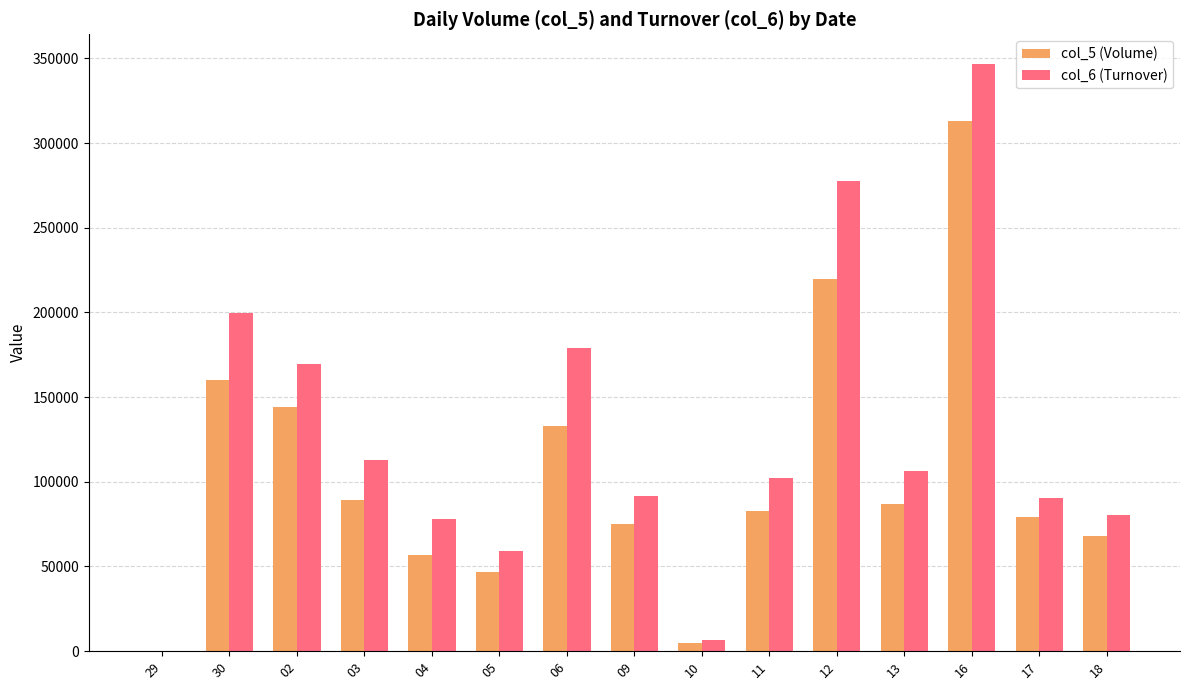

At which label does col_5 (Volume) reach its peak?

16